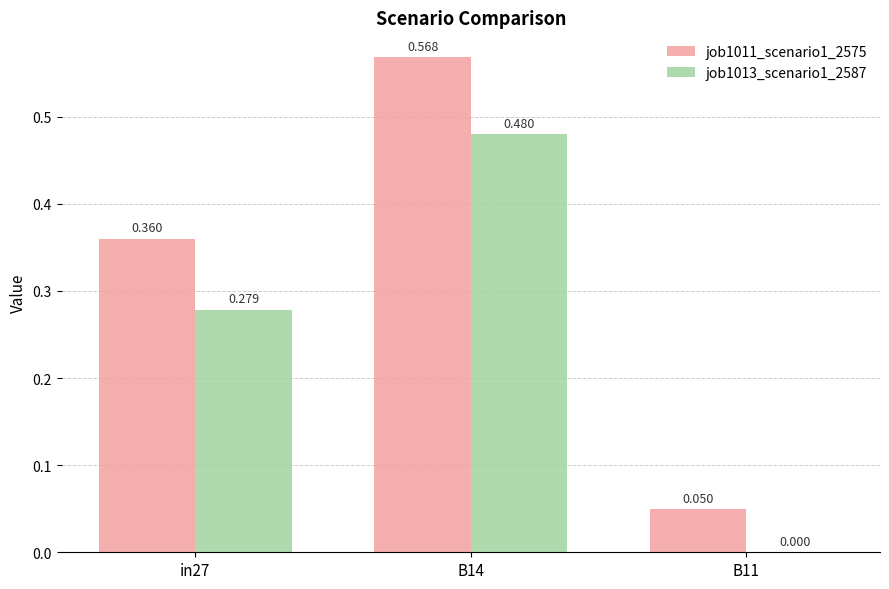

Is the value of job1011_scenario1_2575 at B11 greater than the value of job1013_scenario1_2587 at B11?

Yes